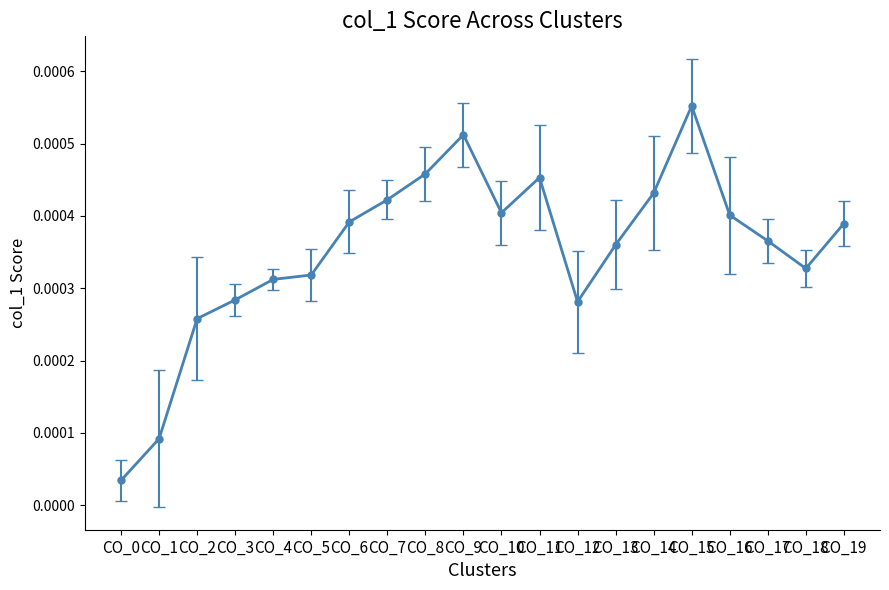

At which category does the chart reach its peak across all series?

CO_15